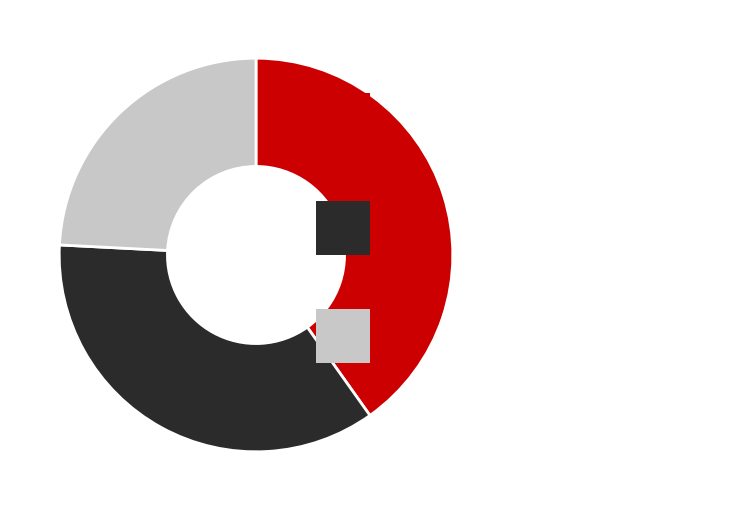

Is it true that 喜雪韵·富贵家家遗五虚 is 36% of the pie?

True